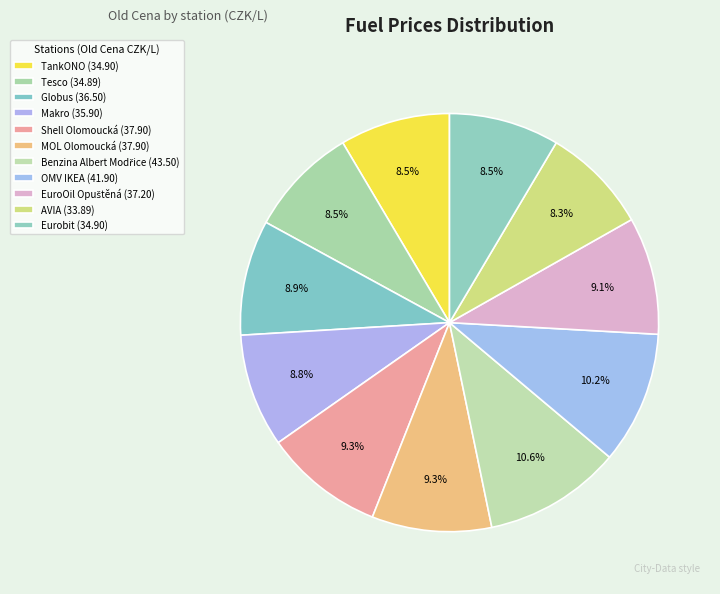

Which slice is the smallest?

AVIA